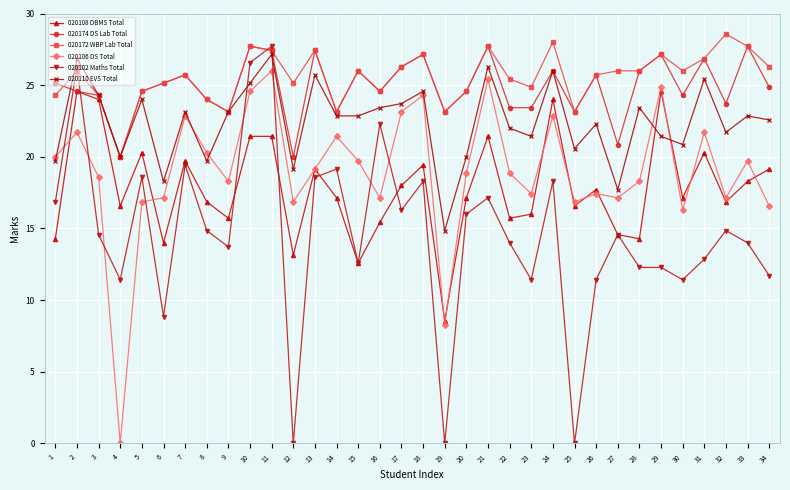

How many values in 020106 DS Total are above zero?

33